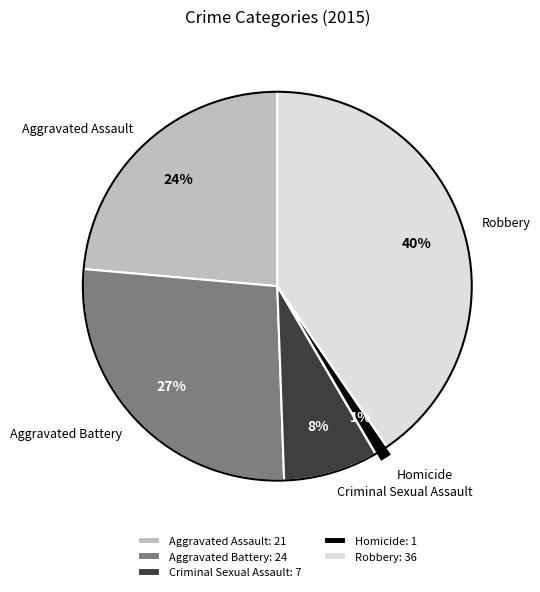

To the nearest percent, what portion does Aggravated Battery represent?

27%